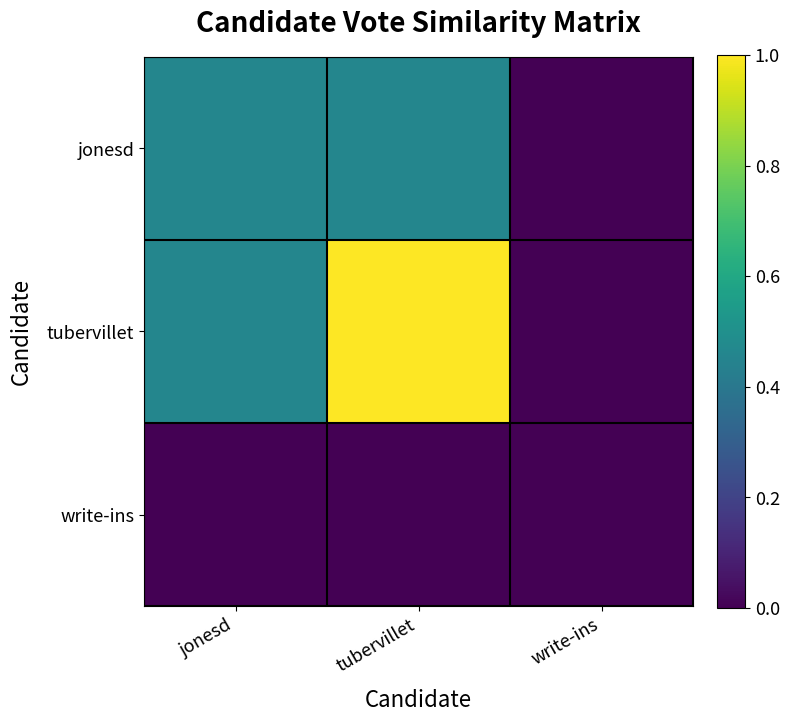

Between tubervillet and write-ins, which series saw the biggest shift?

tubervillet